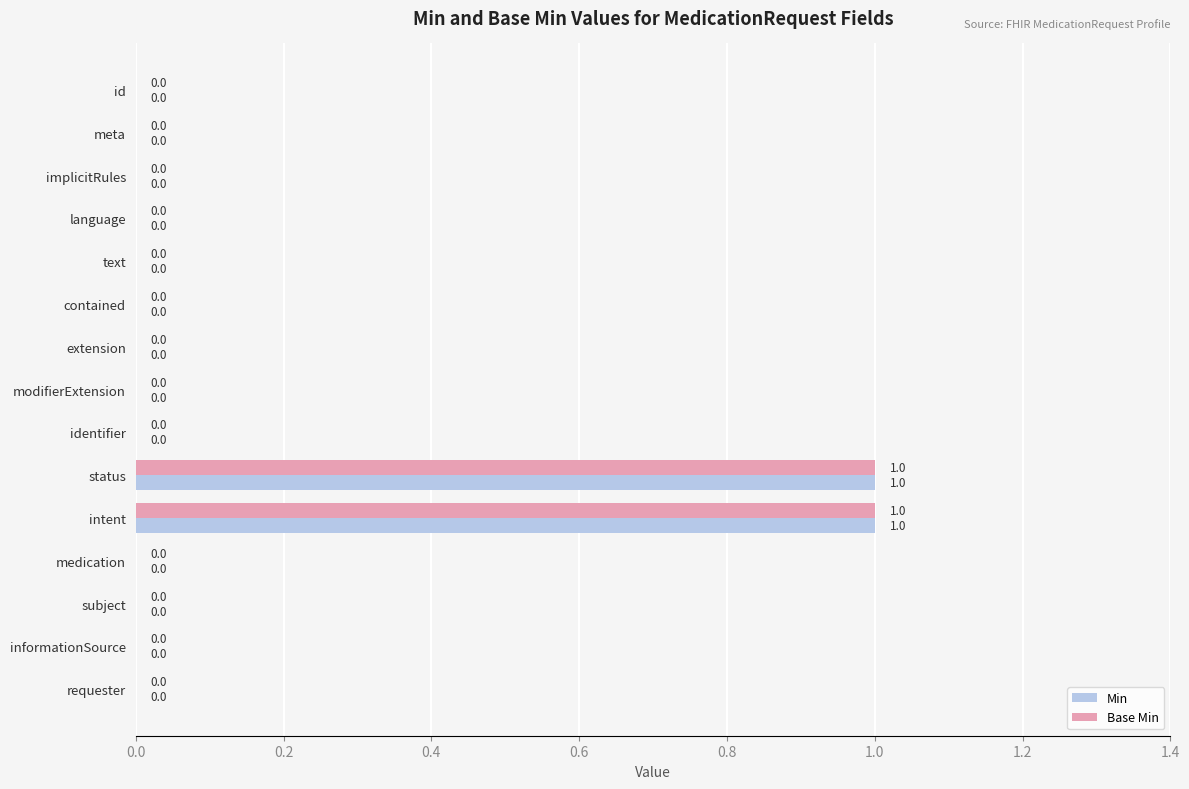

The value of Min at status is 2. True or false?

False